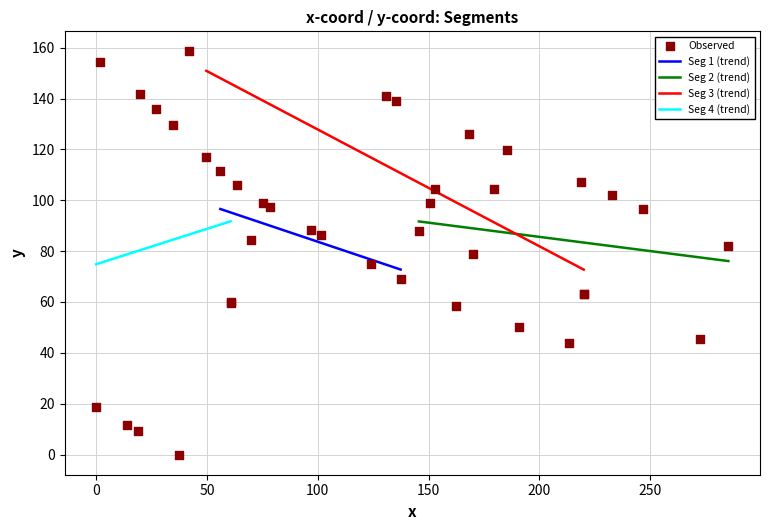

What is the maximum value for Seg 1 (trend)?

96.6